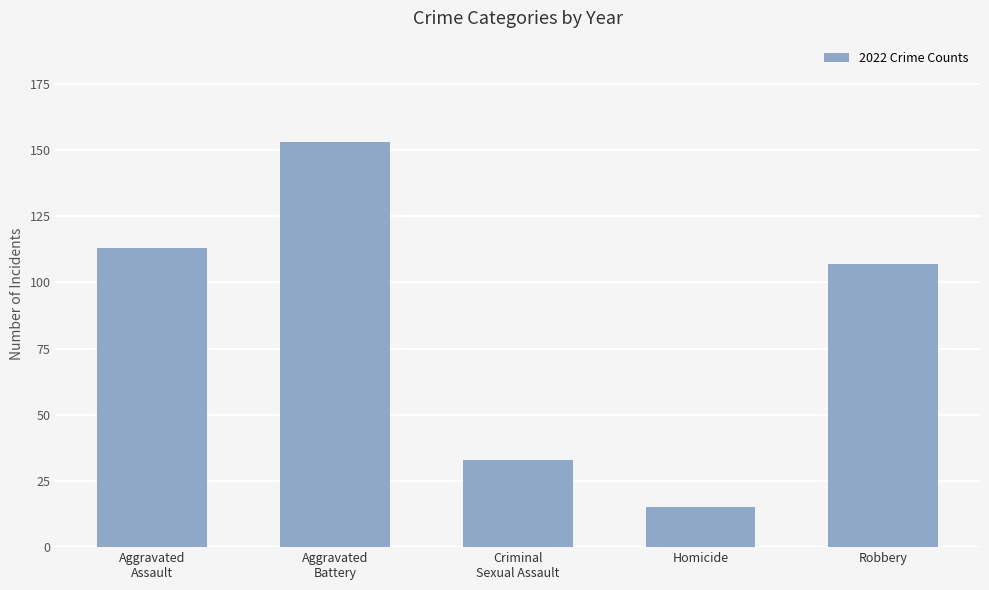

Reading right to left, transcribe all the data shown in this chart.

Robbery=107	Homicide=15	Criminal
Sexual Assault=33	Aggravated
Battery=153	Aggravated
Assault=113